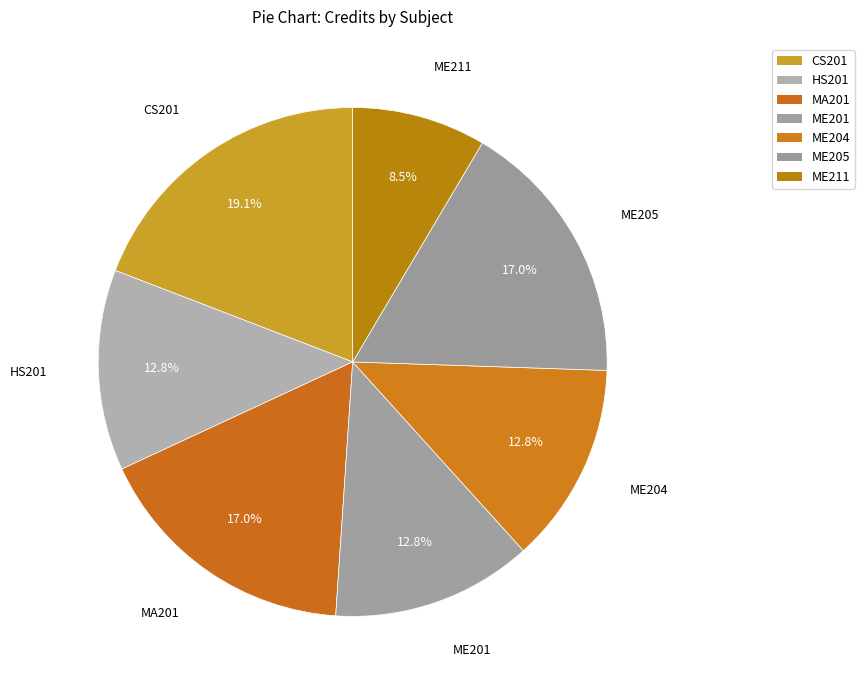

What percentage is NOT represented by ME211?

91.5%